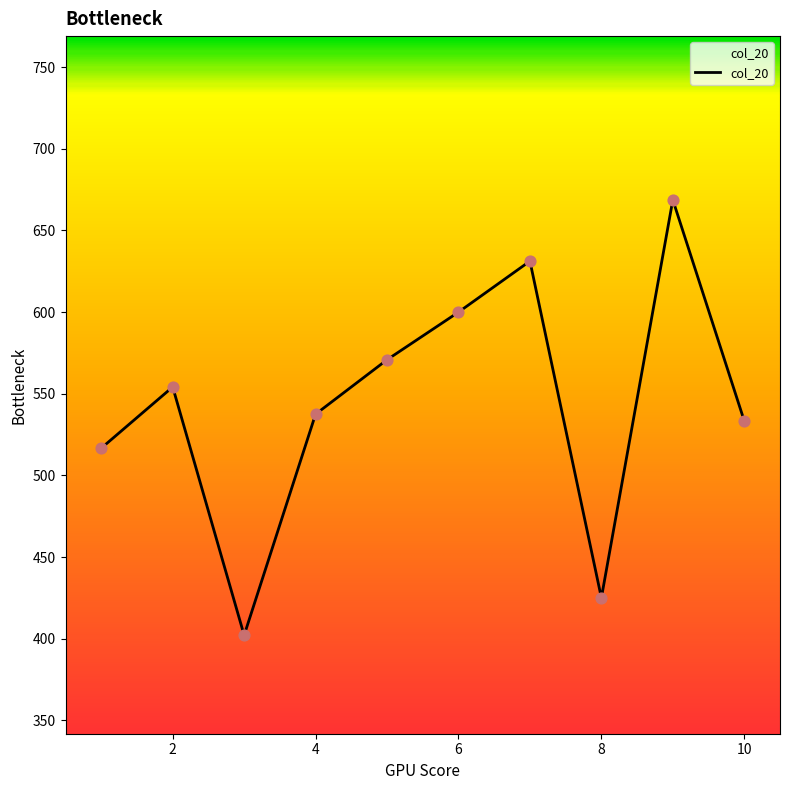

What is the smallest value displayed?

402.1